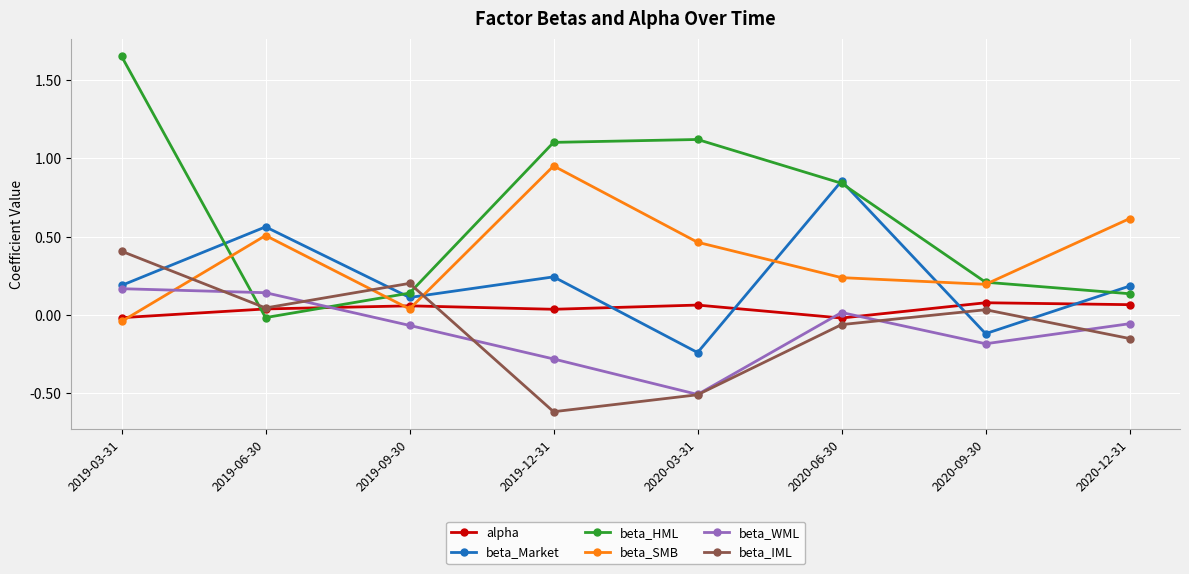

How many interior local valleys does the beta_Market series have?

3